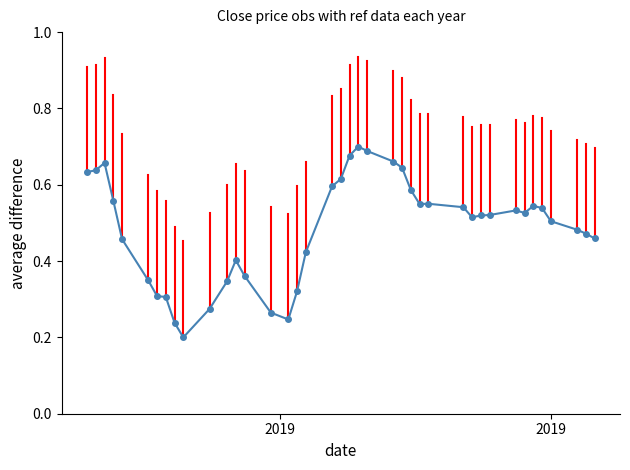

How many series are shown in this chart?

1